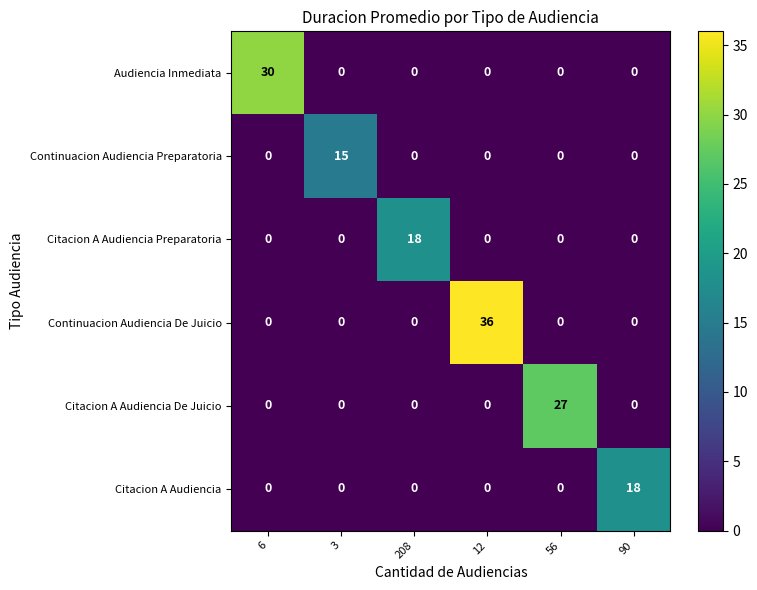

True or false: Citacion A Audiencia Preparatoria has a value of 18 at 208.

True